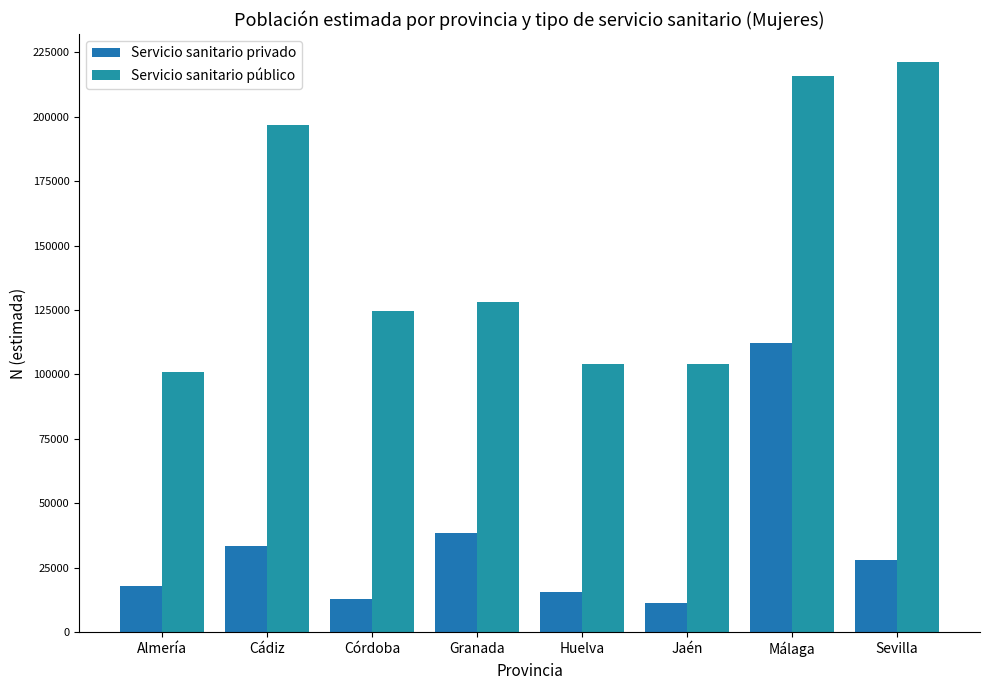

Is the value of Servicio sanitario público at Cádiz greater than the value of Servicio sanitario privado at Cádiz?

Yes